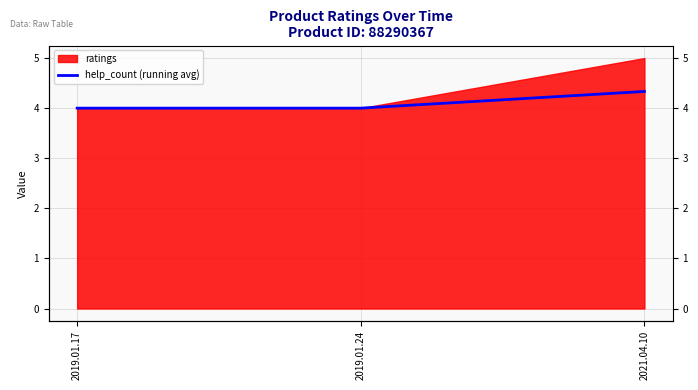

Is it true that the value at 2019.01.17 is 4.0?

True